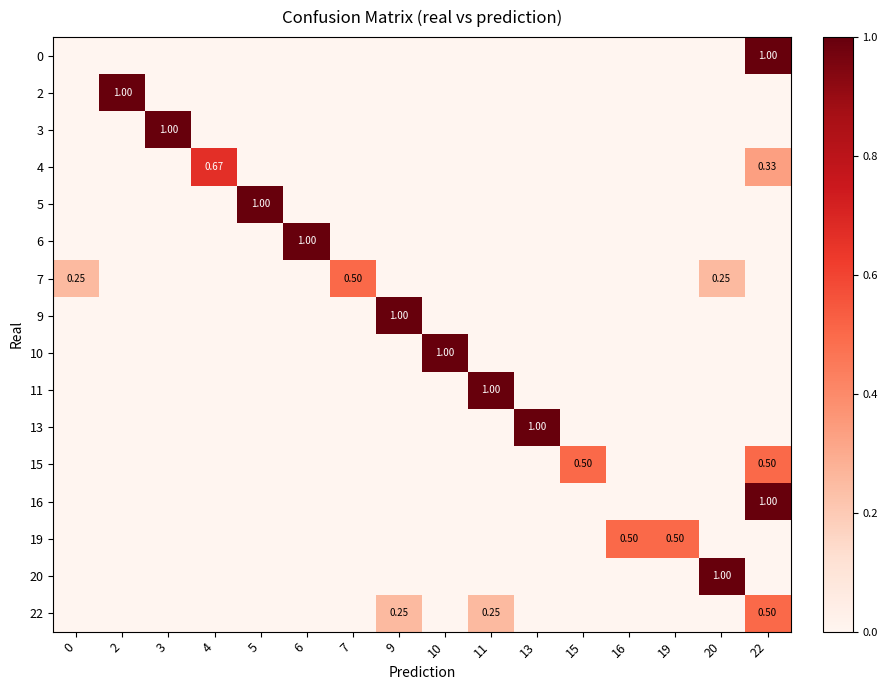

How many distinct data groups are displayed?

16